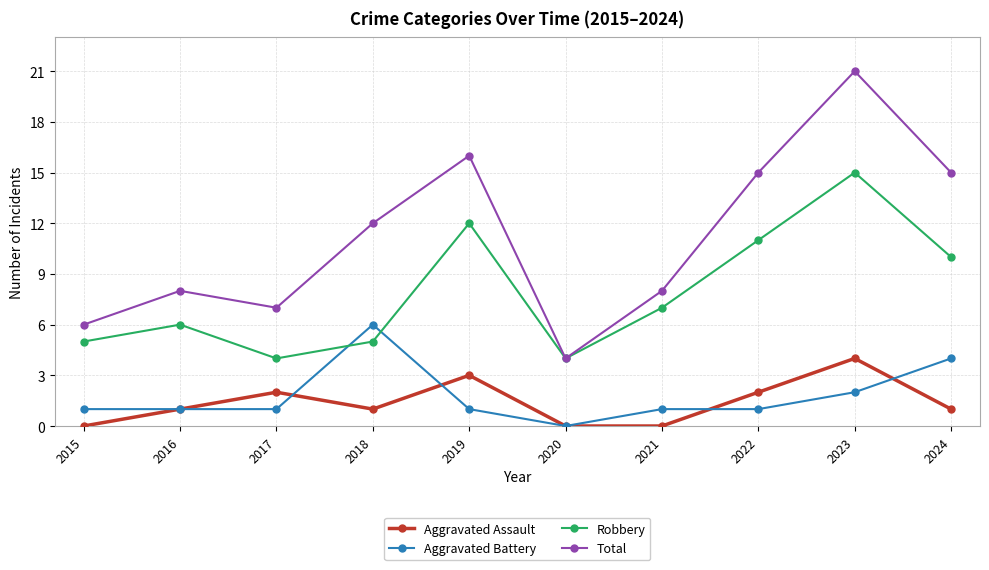

Which label corresponds to the largest value in the chart?

2023